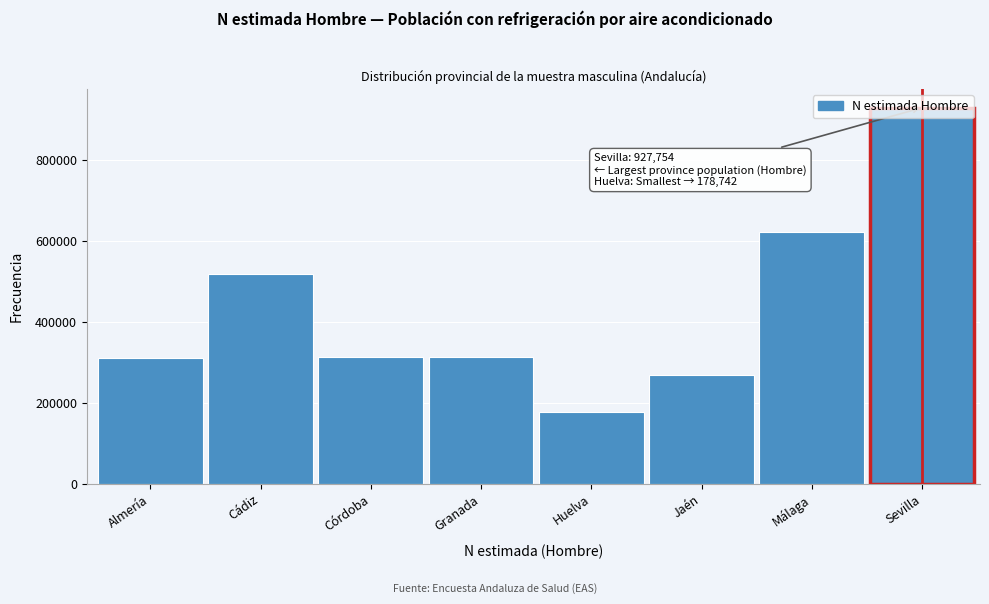

The chart shows a value of 353735 at Cádiz. True or false?

False